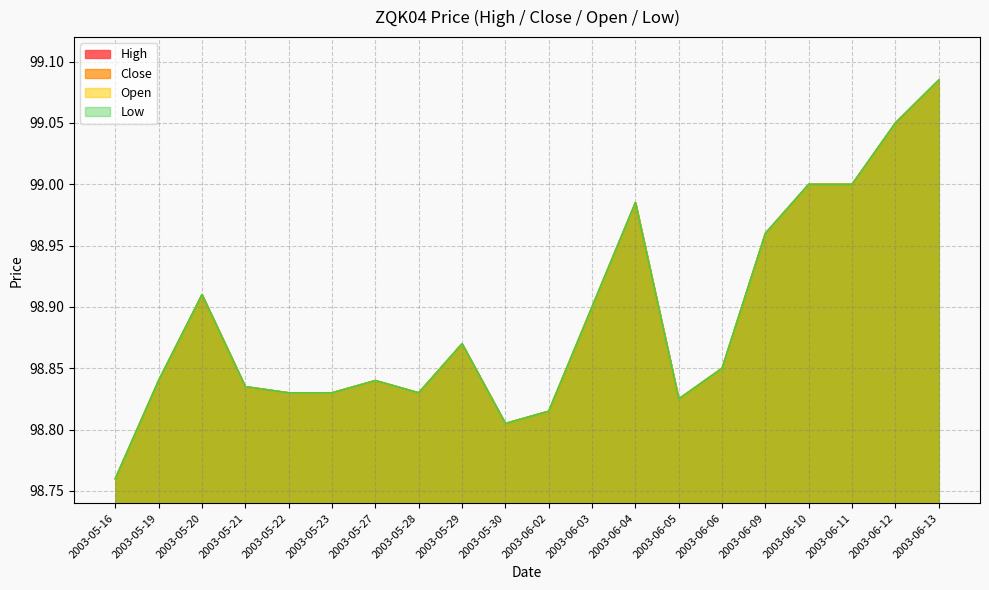

Count the number of data series in this chart.

4